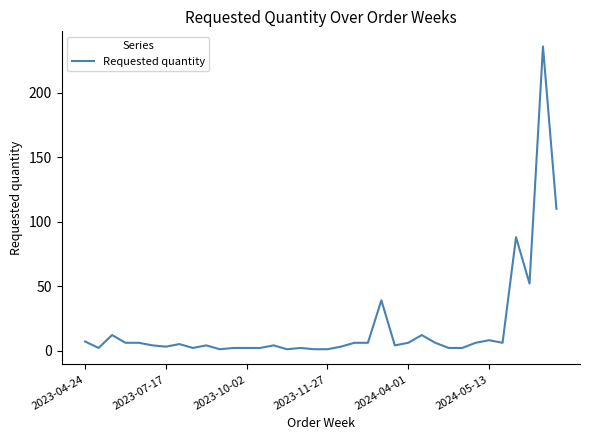

What is the greatest value displayed?

236